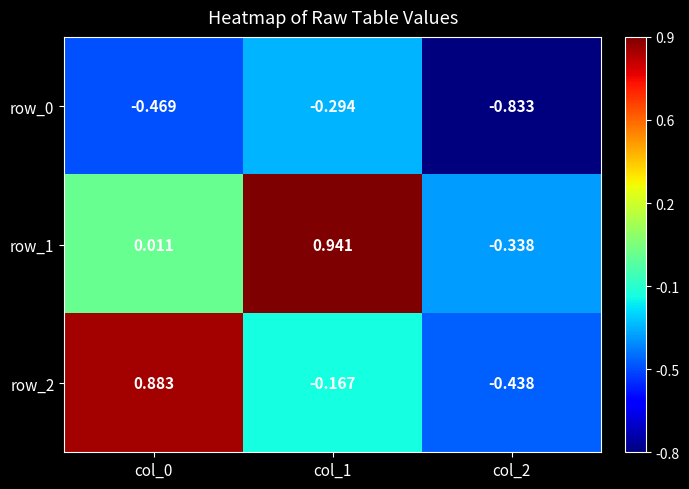

Which series has the largest range (max minus min)?

row_2